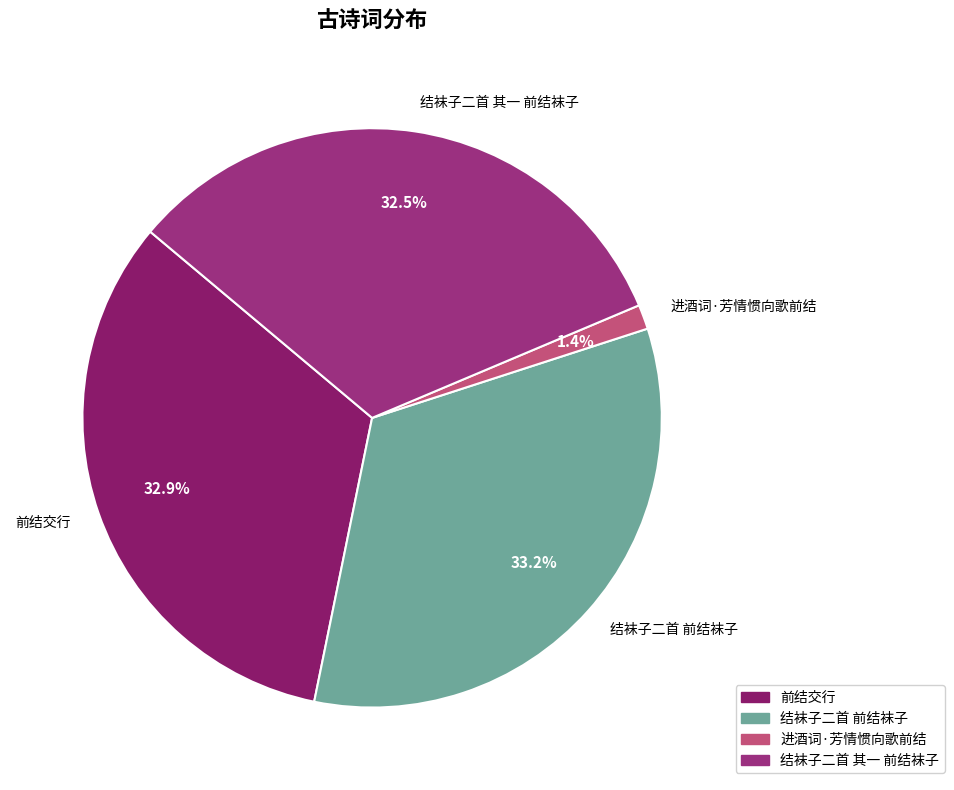

To the nearest percent, what is the combined percentage of 结袜子二首 其一 前结袜子 and 前结交行?

65%